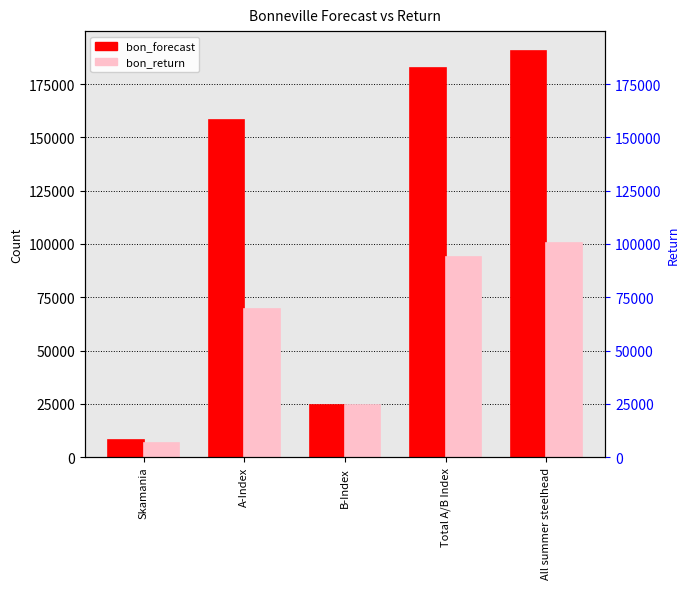

What value does the bon_forecast series have at Skamania?

7950